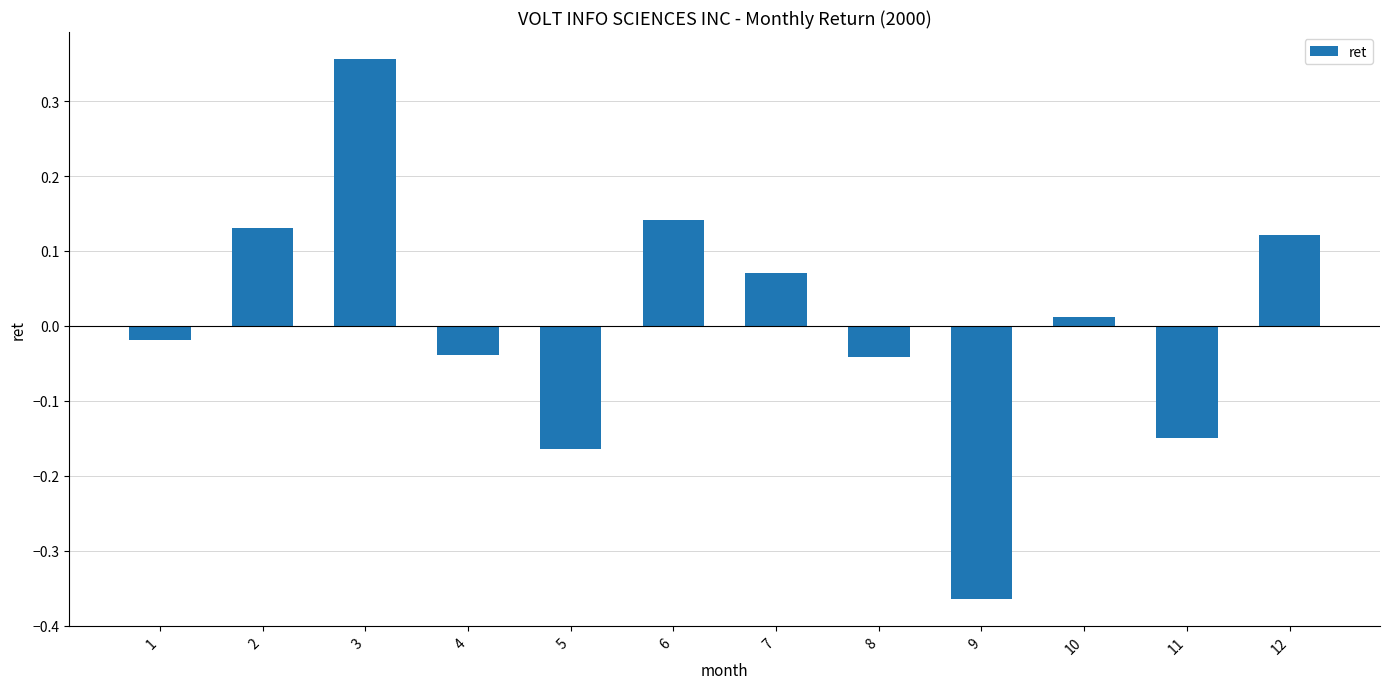

How many bars are there in total?

12